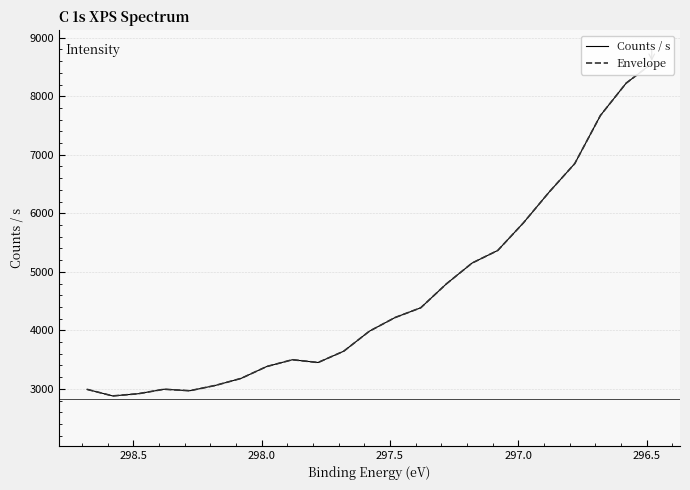

What is the difference between the second highest and second lowest values in the Envelope series?

5305.4